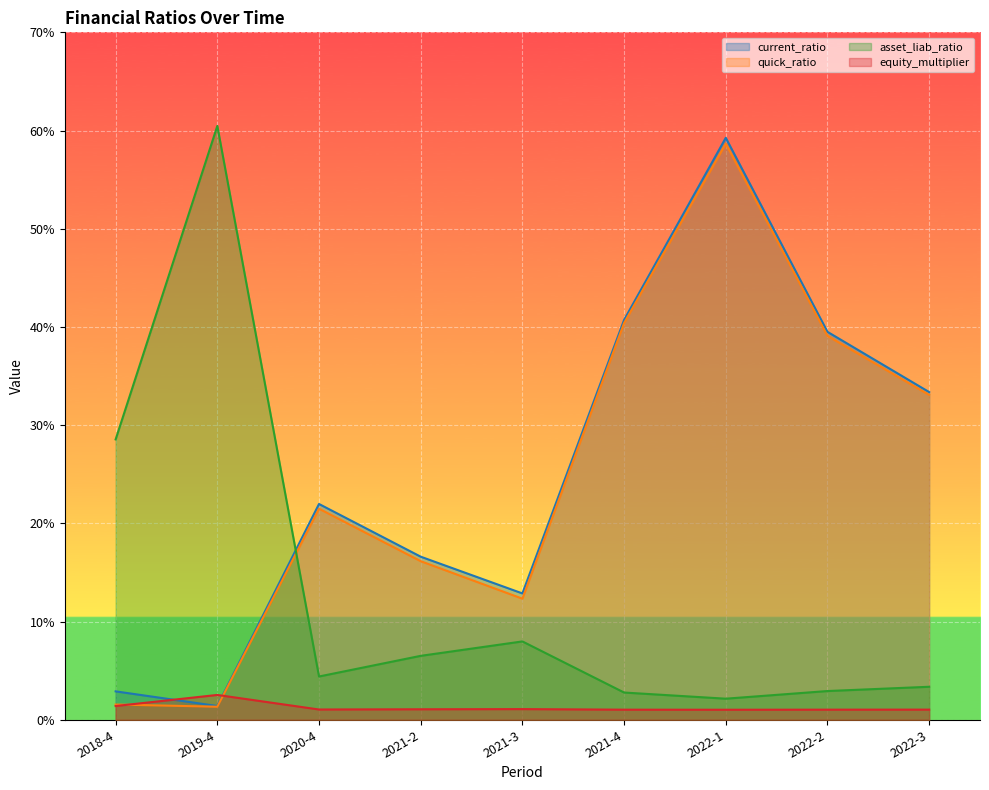

Where is equity_multiplier nearest to the value 1?

2022-1